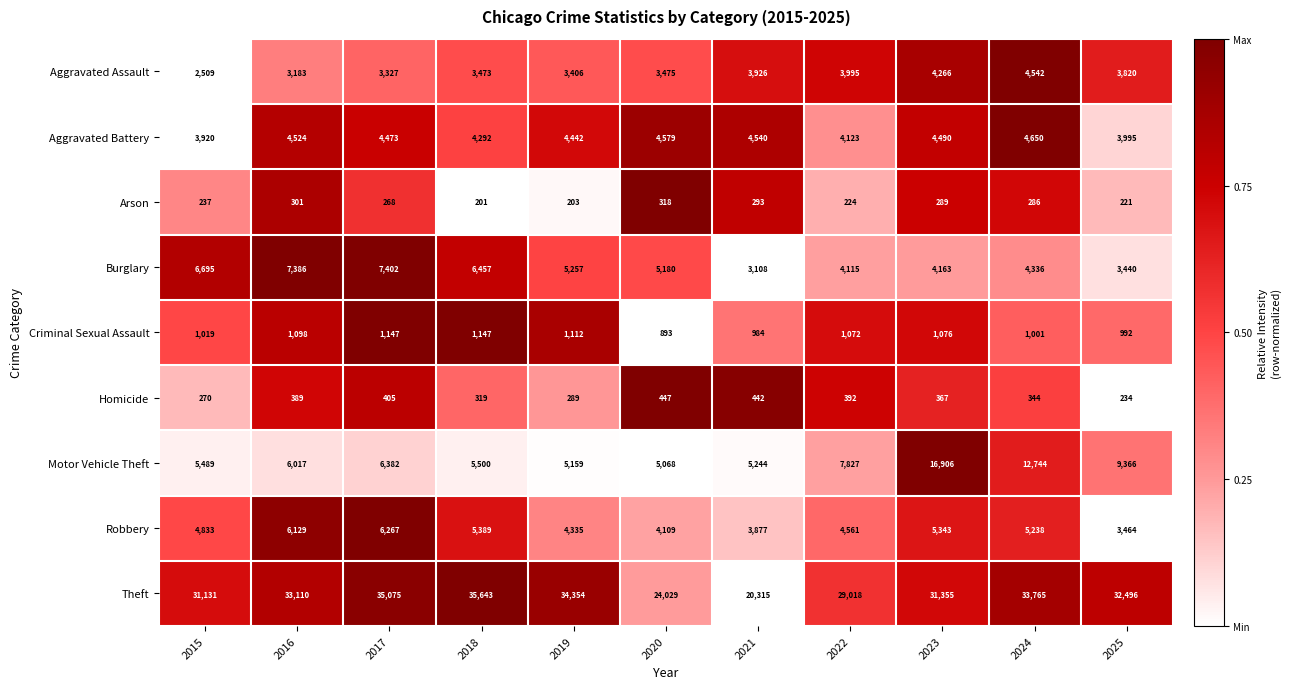

At which category is the sum across all series the highest?

2023